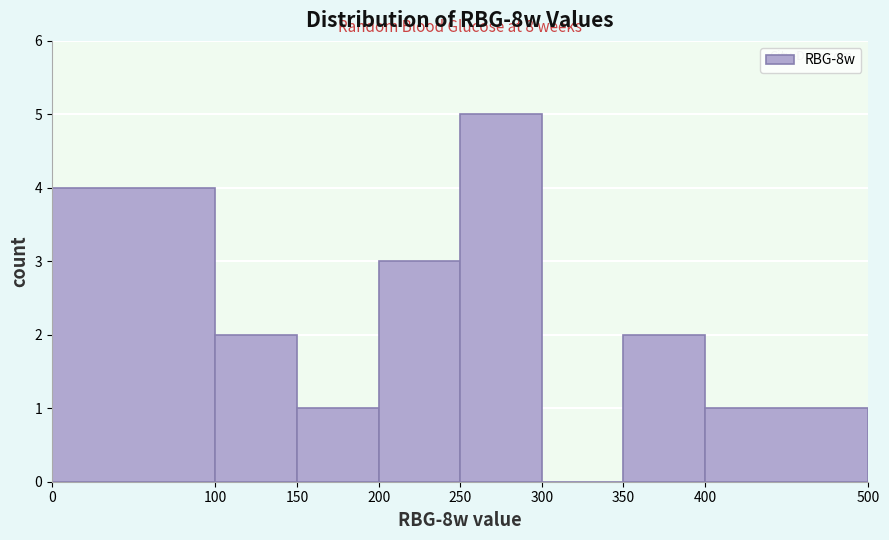

Over which range of the x-axis is the bar tallest?

250 to 300